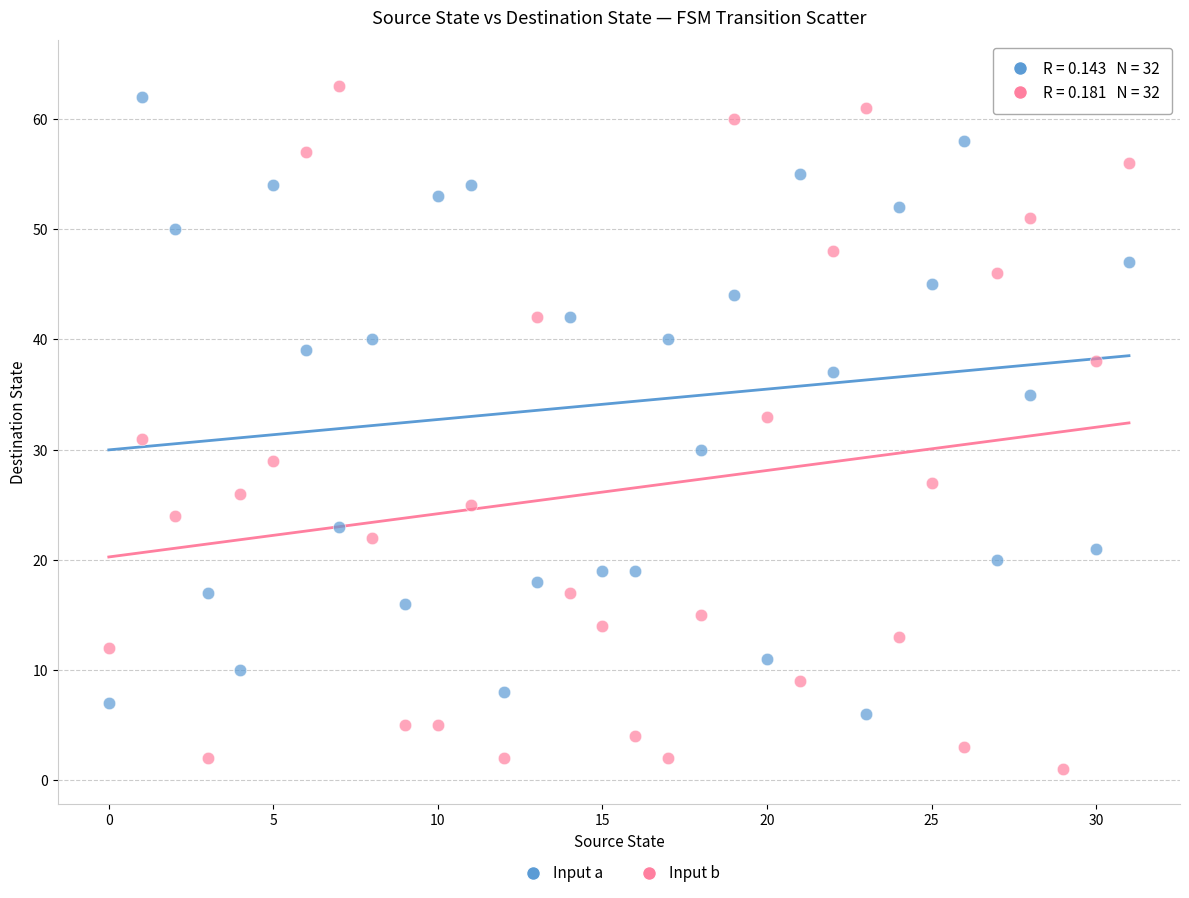

Which series has the widest spread of Y values?

Input b